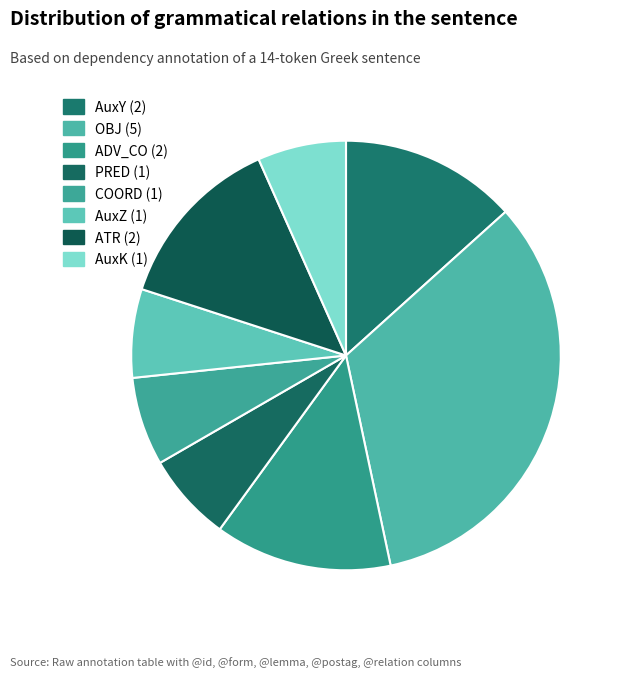

Does any single category account for the majority?

No